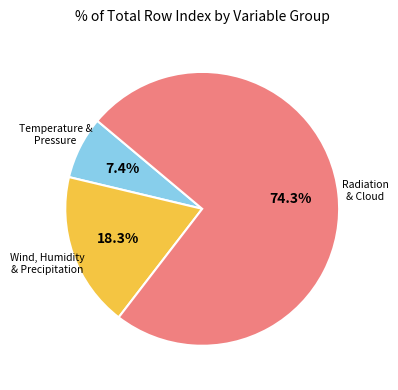

What is the ratio of the value at Wind, Humidity & Precipitation to the value at Temperature & Pressure?

2.5